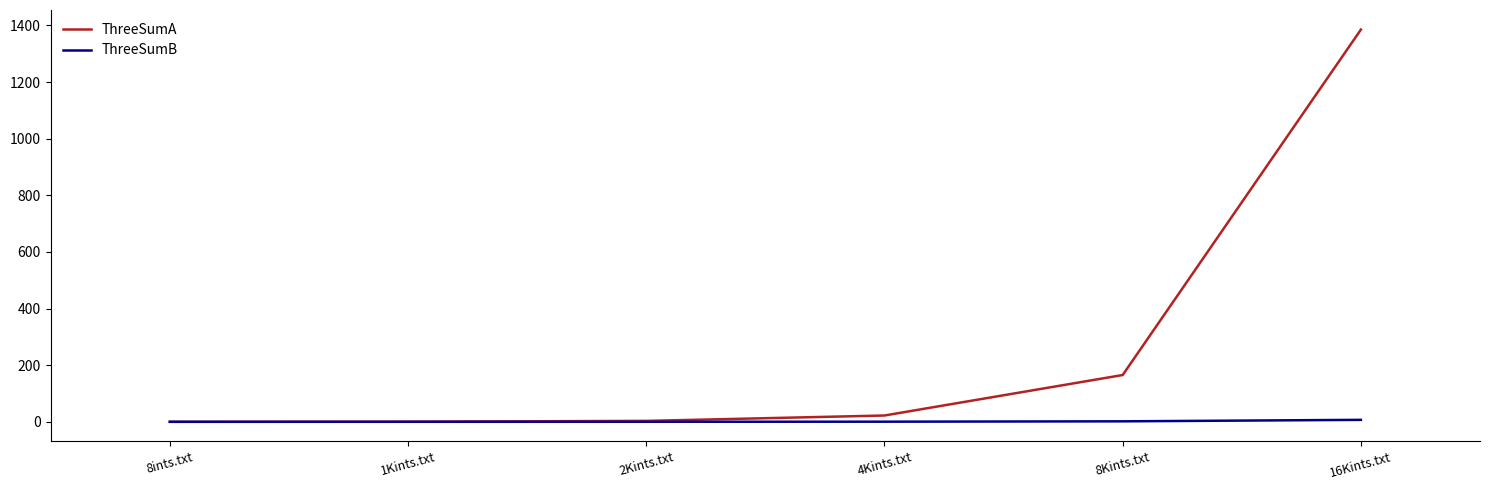

The value of ThreeSumA at 1Kints.txt is 0.4. True or false?

True